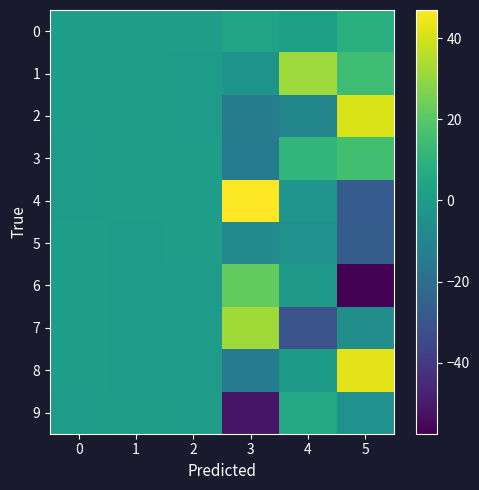

What is the spread (max minus min) of values at 4?

62.4